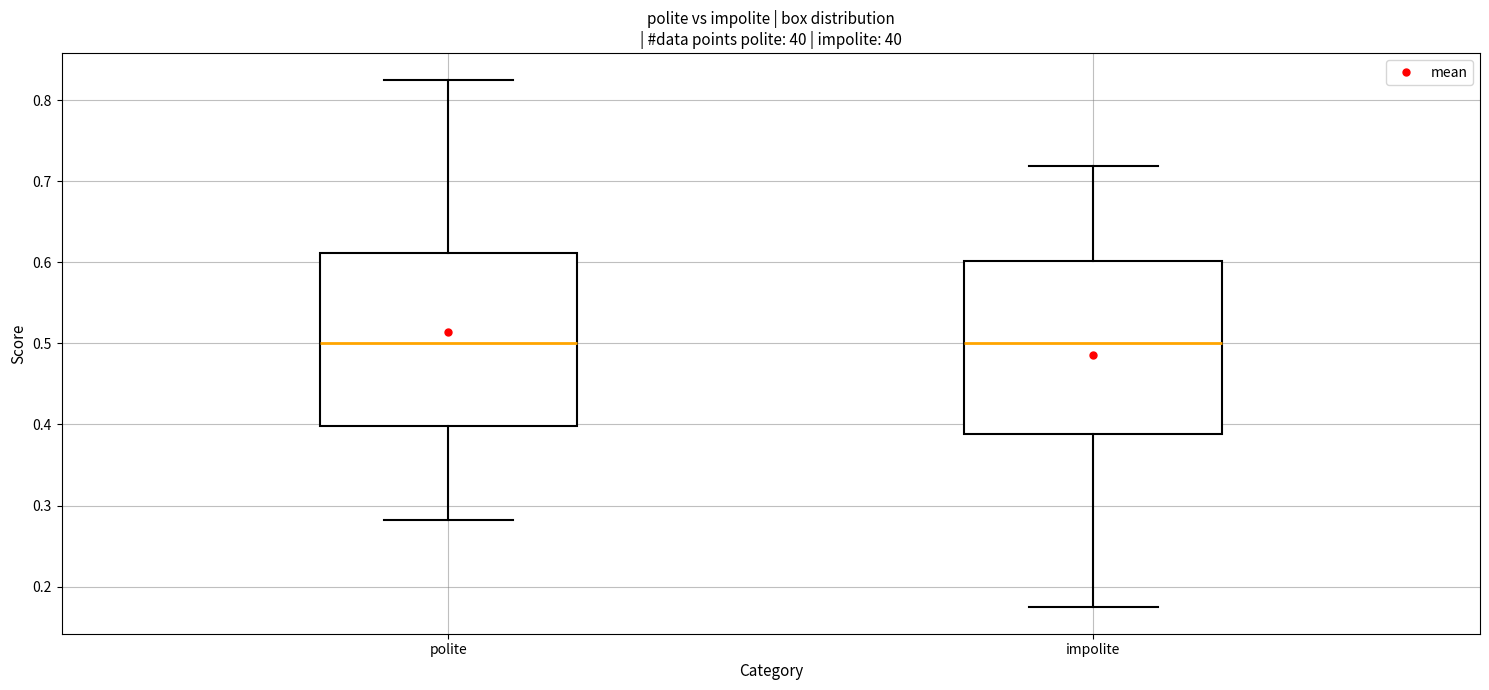

Where is the lower edge of the box for polite on the y-axis? The values are not printed on the chart, so give them approximately, as read against the axis.

0.40